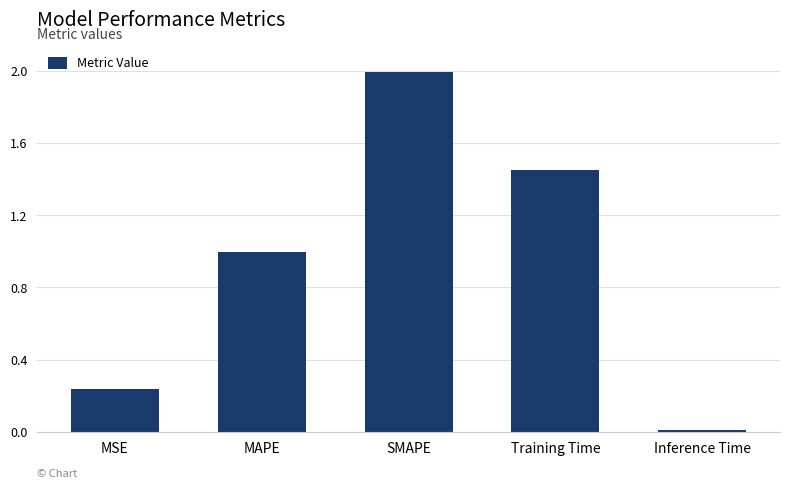

Count the number of data series in this chart.

1